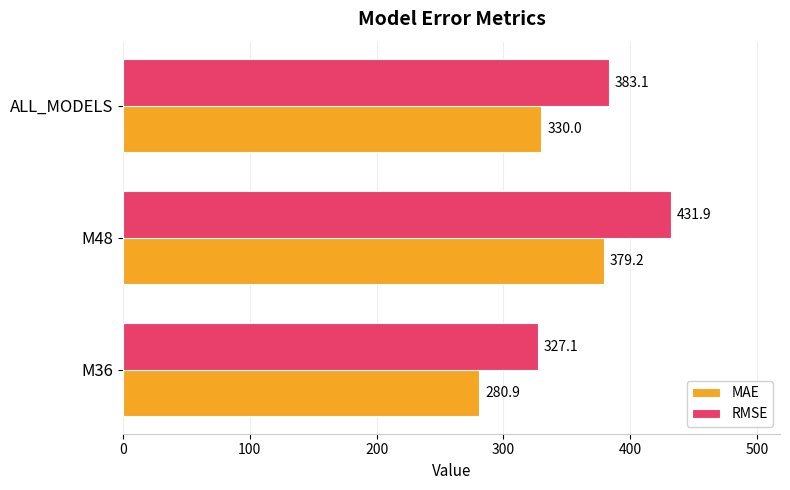

What is the maximum value for MAE?

379.2